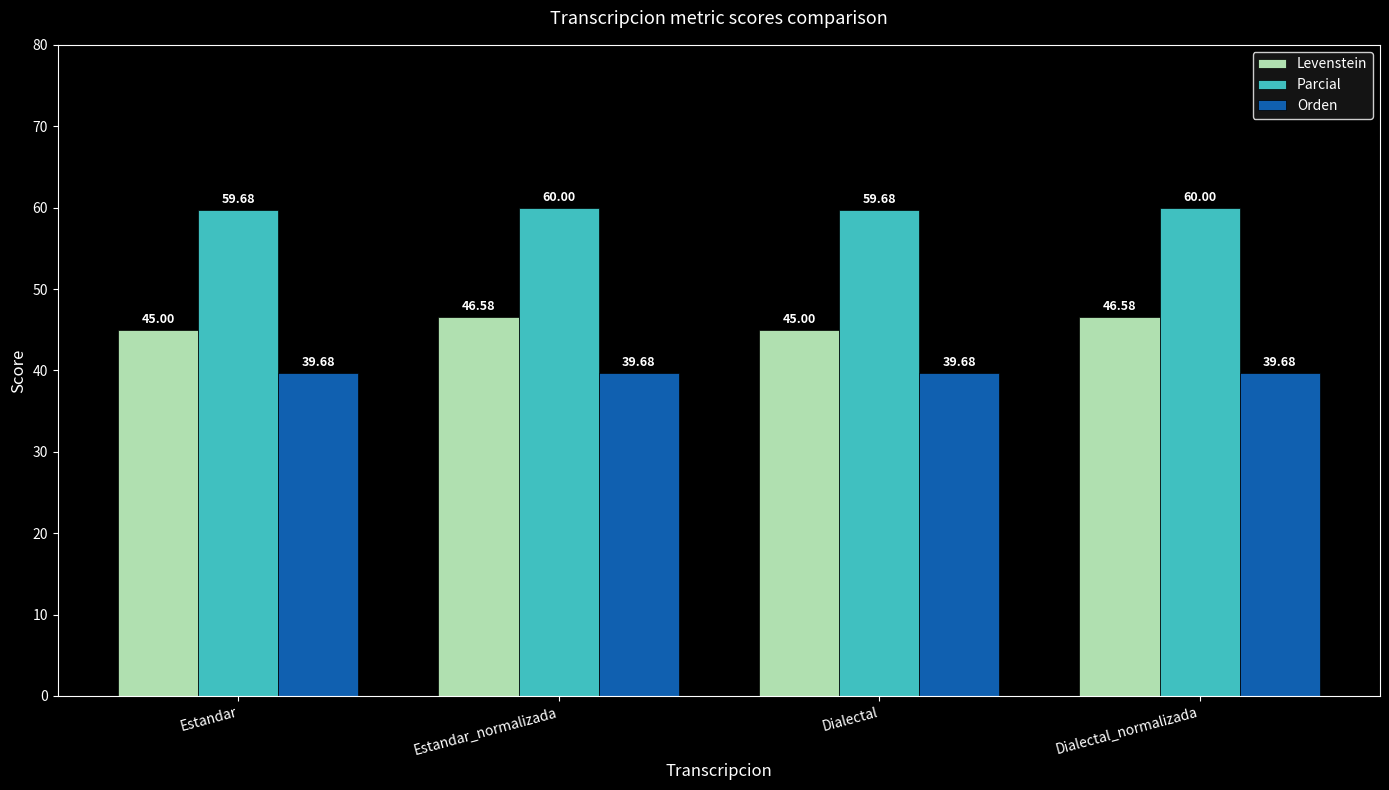

Read the Levenstein value at Estandar.

45.0